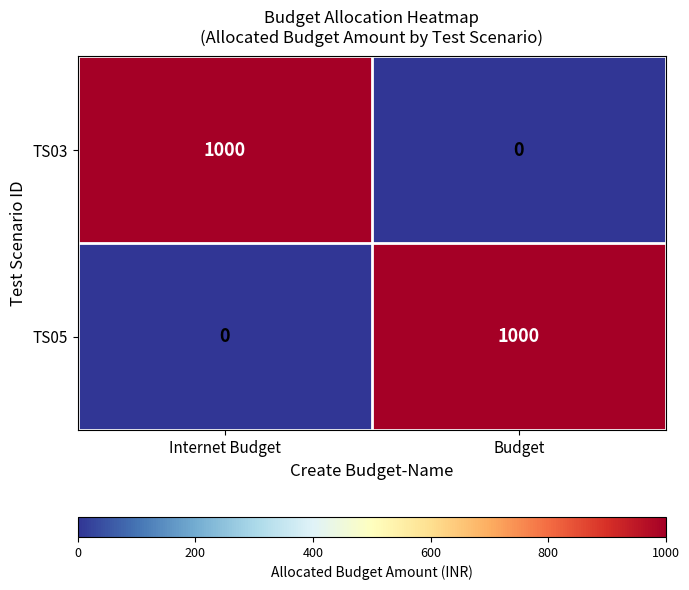

Count the number of categories in the chart.

2